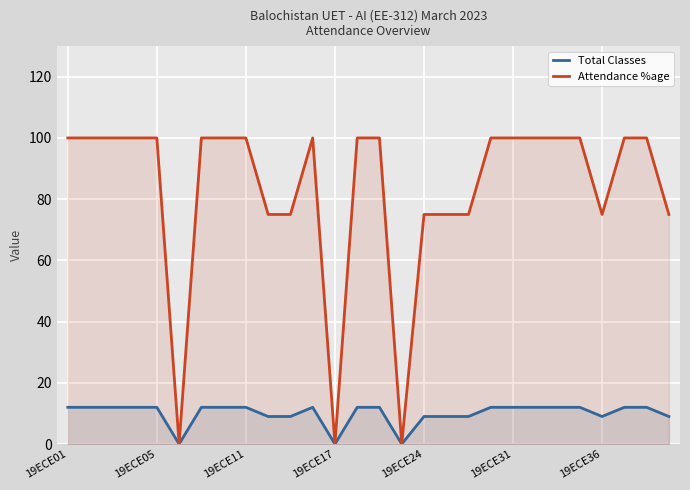

What is the maximum value shown in the chart?

100